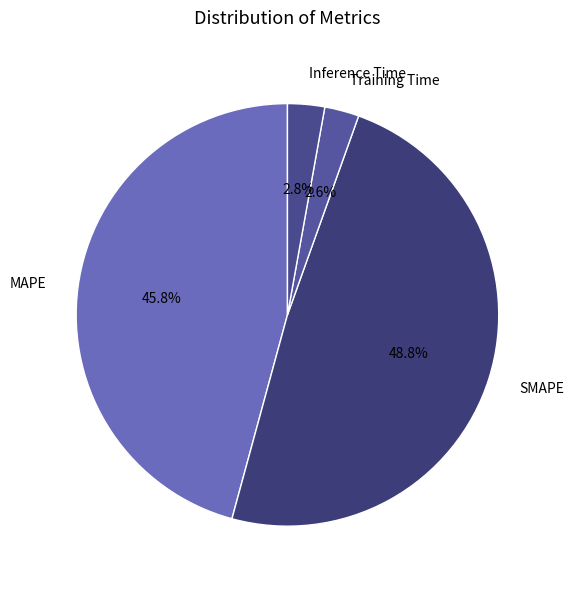

What is the largest slice in the pie chart?

SMAPE